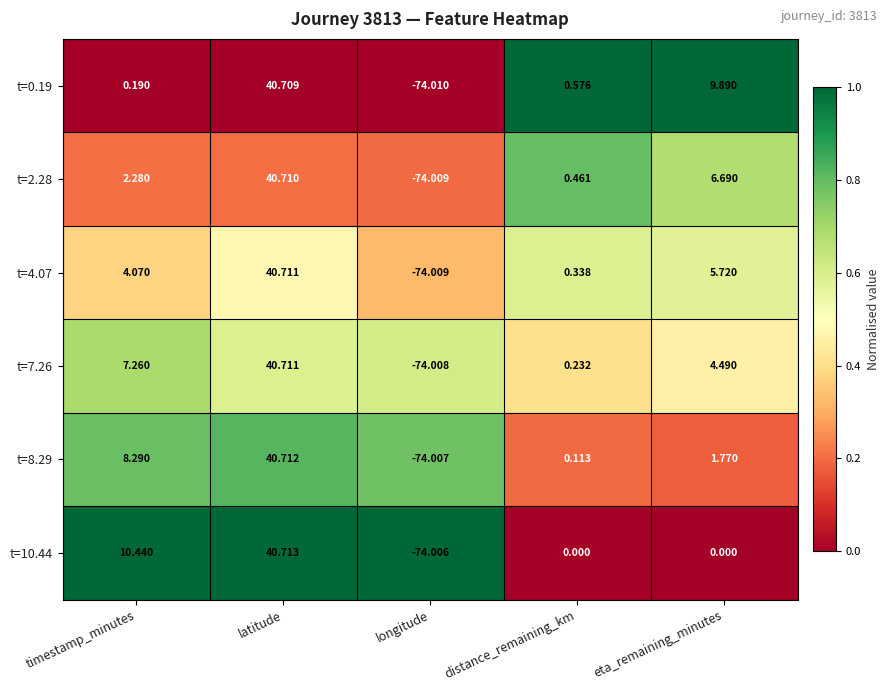

Rank the categories by t=2.28 value from lowest to highest.

longitude, distance_remaining_km, timestamp_minutes, eta_remaining_minutes, latitude